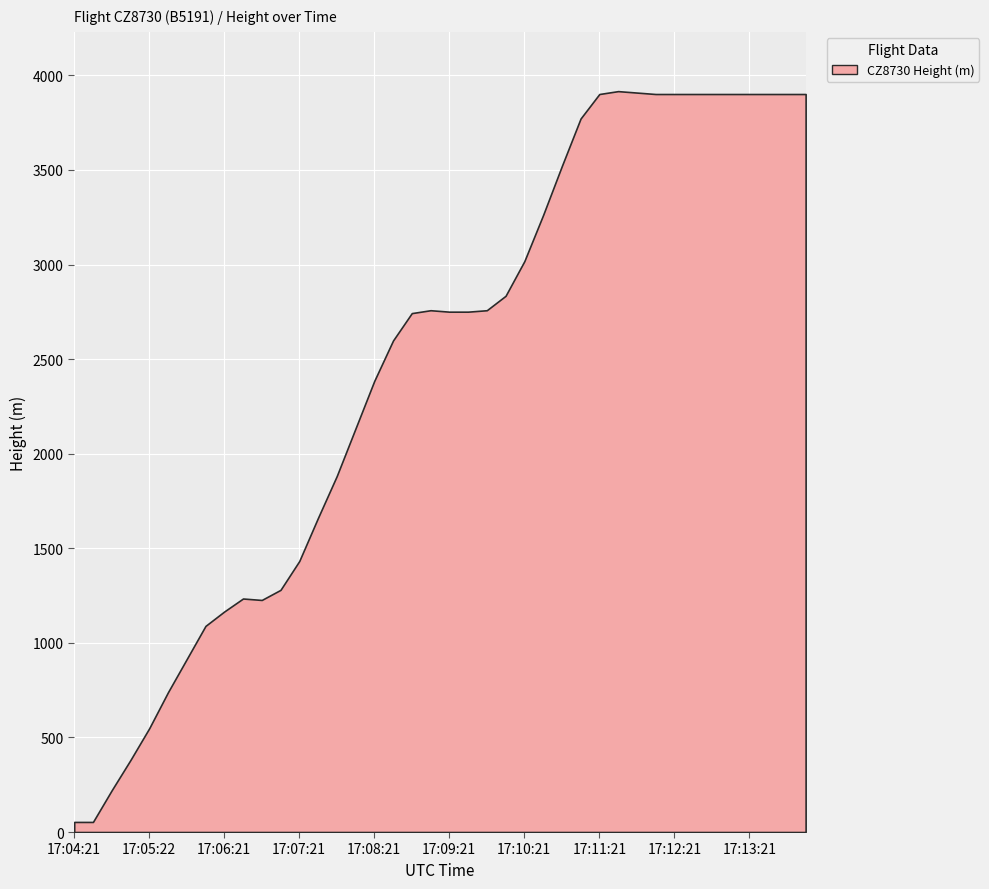

What is the change in value from 17:04:21 to 17:10:36?

+3208.0